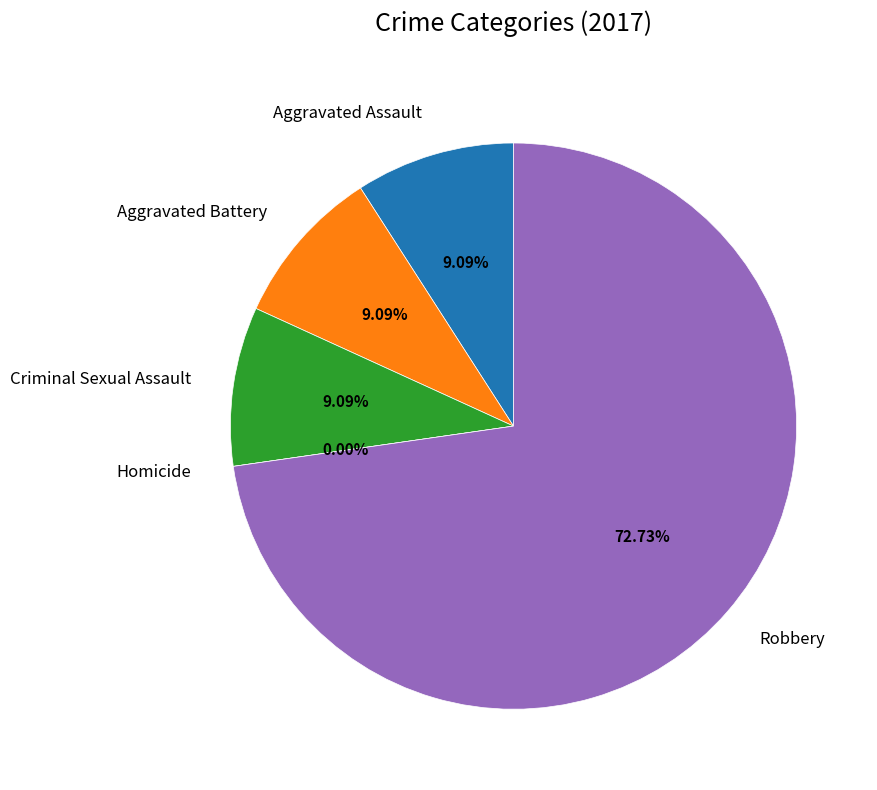

Is it true that Homicide is 1% of the pie?

False